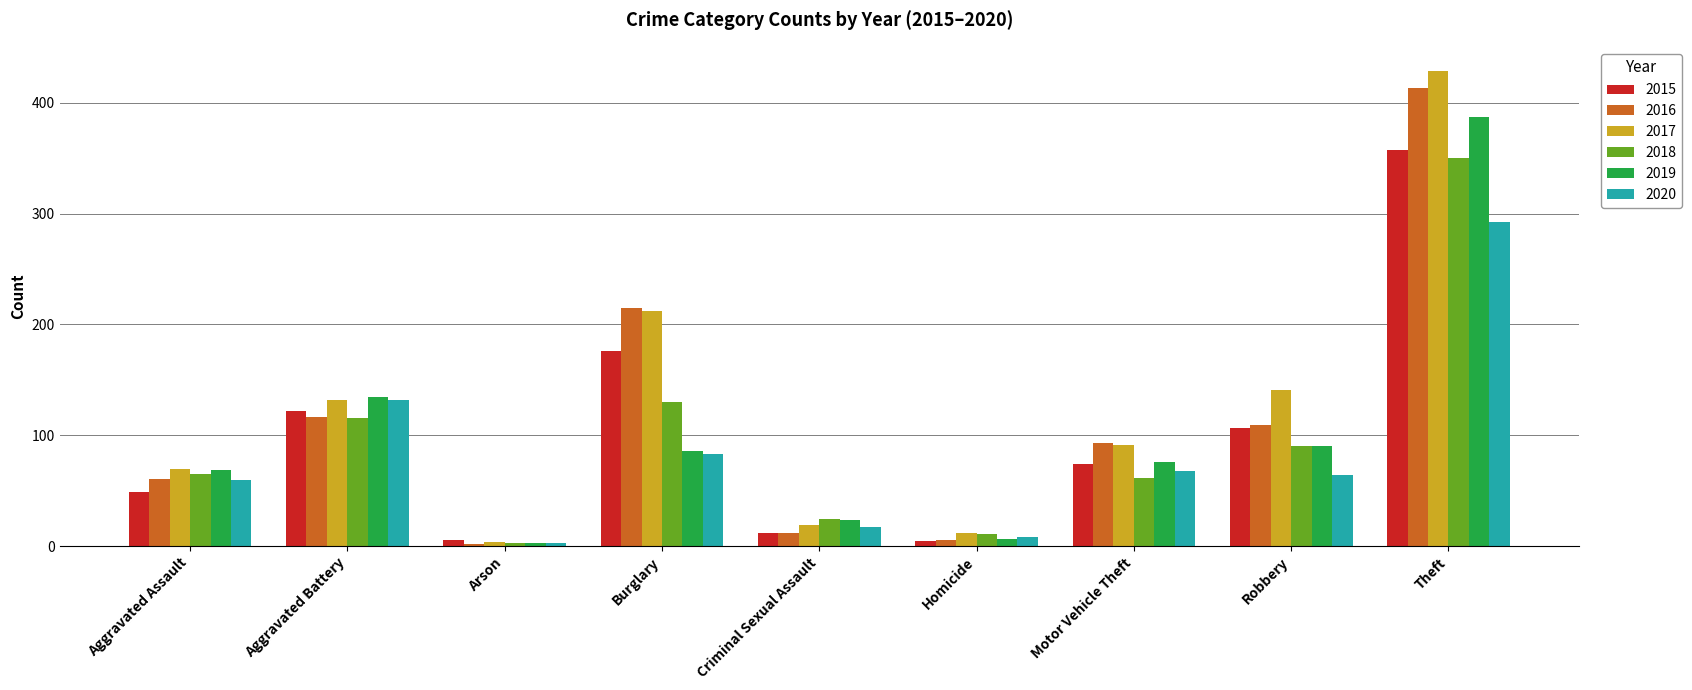

How many categories are shown in the chart?

9